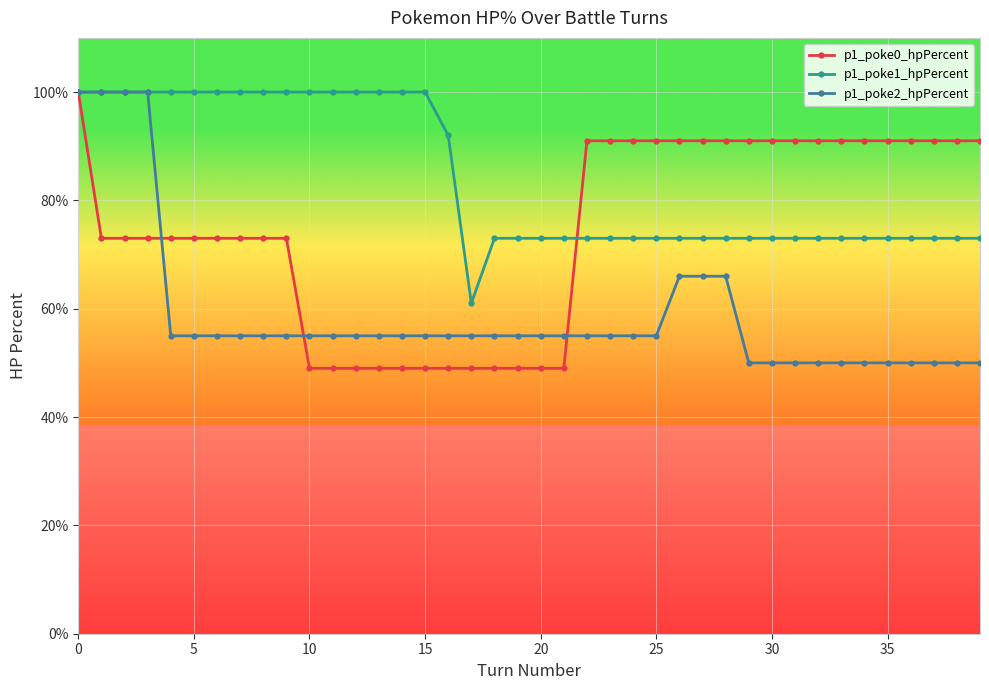

What is the value of the p1_poke2_hpPercent point at the 35th from the left?

50